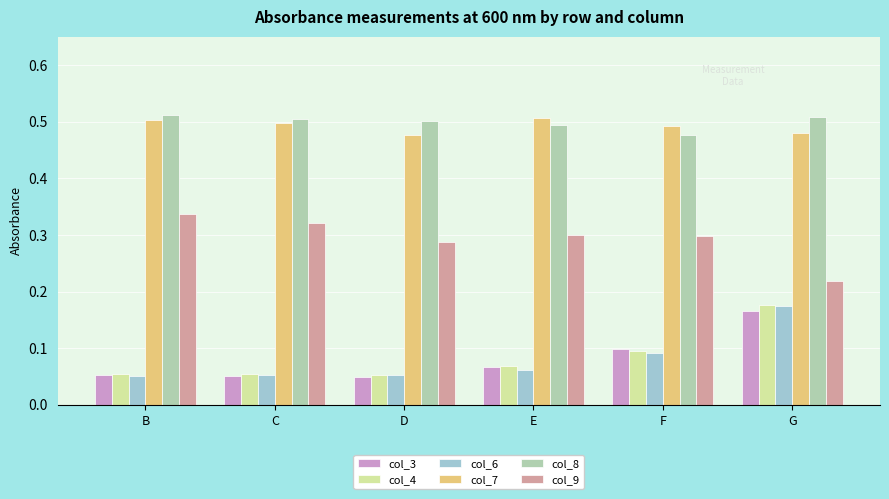

Is it true that col_8 equals 0.8 at B?

False